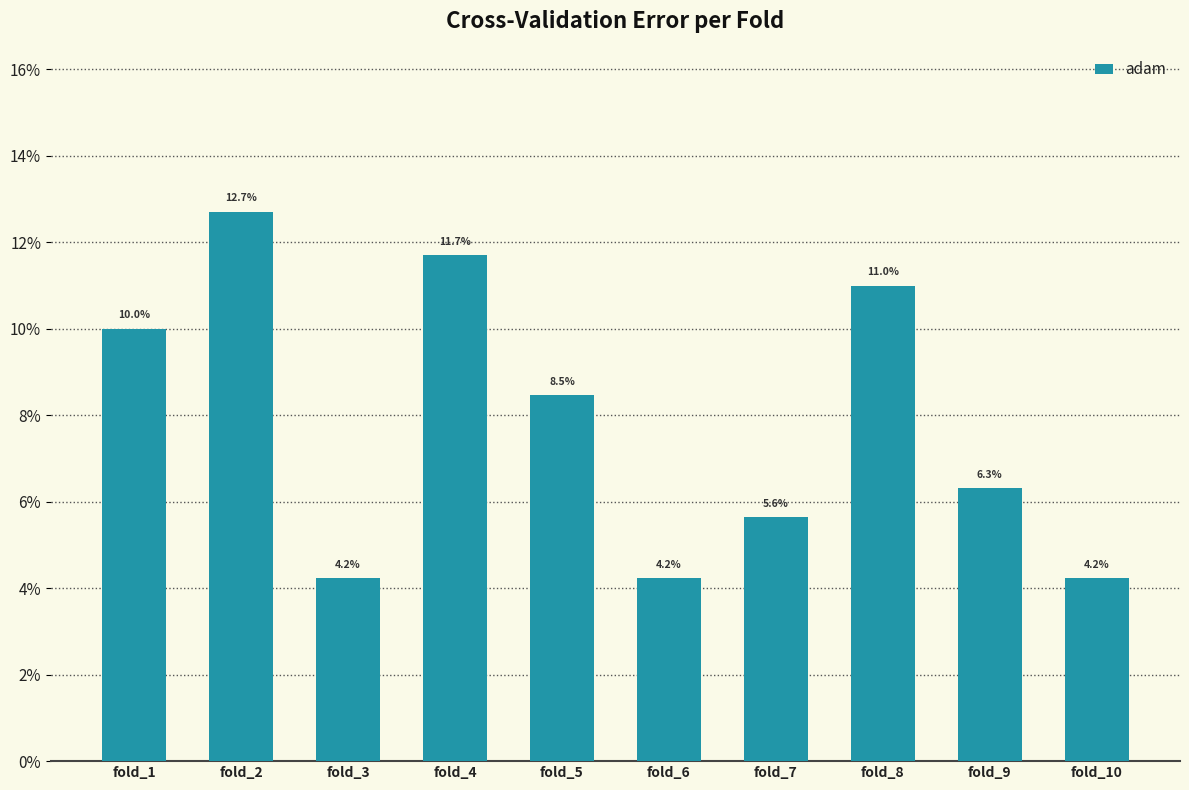

Does the chart contain any negative values?

No